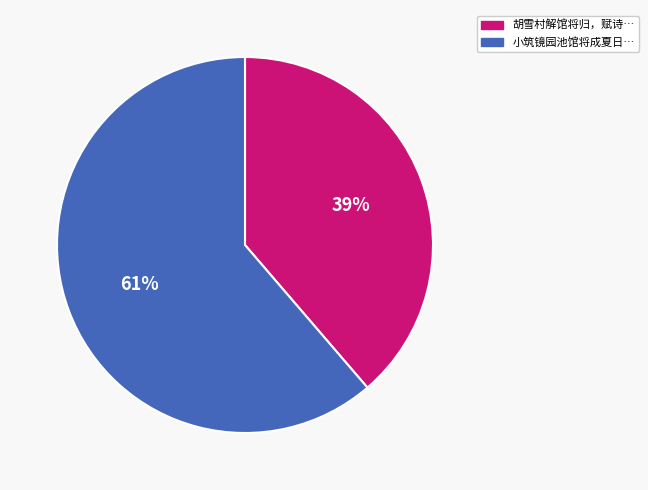

Does any single category account for the majority?

Yes